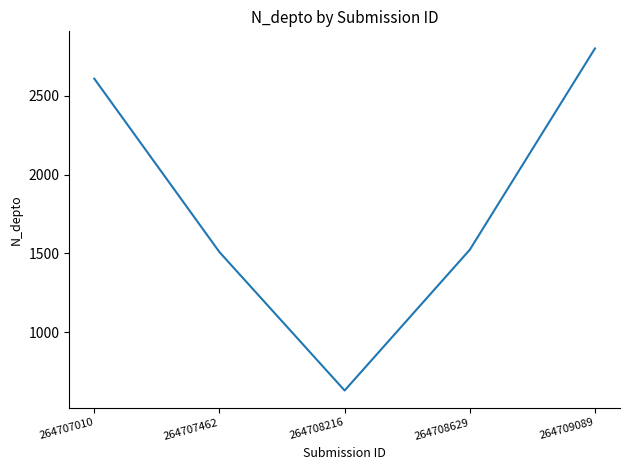

What is the average value?

1814